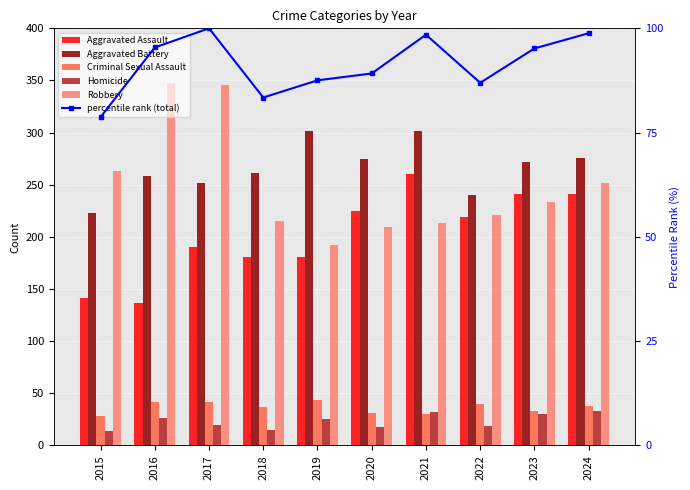

Rank the categories by Aggravated Battery value from highest to lowest.

2019, 2021, 2024, 2020, 2023, 2018, 2016, 2017, 2022, 2015